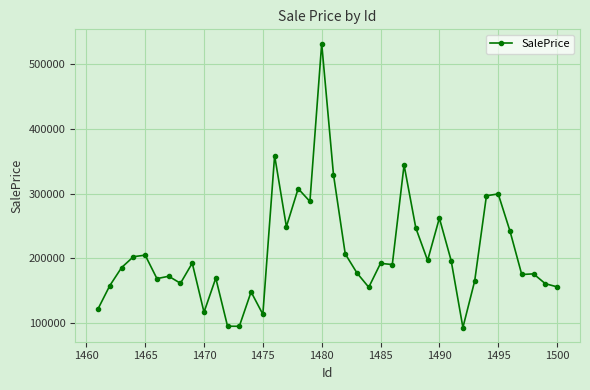

What is the difference between the maximum and second lowest values?

438064.7